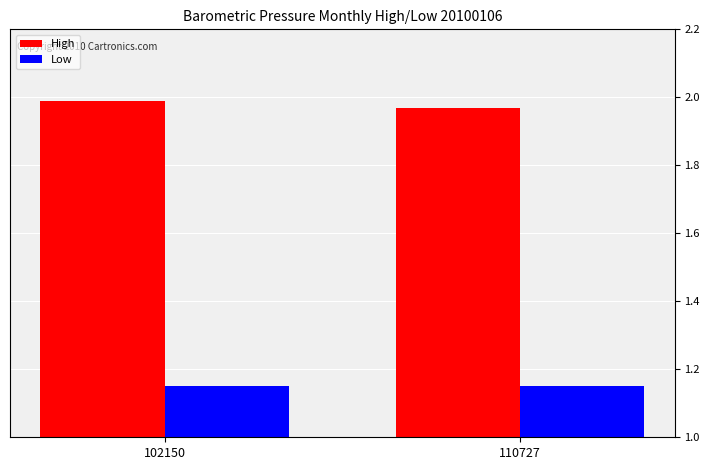

The value of High at 102150 is 1.4. True or false?

False